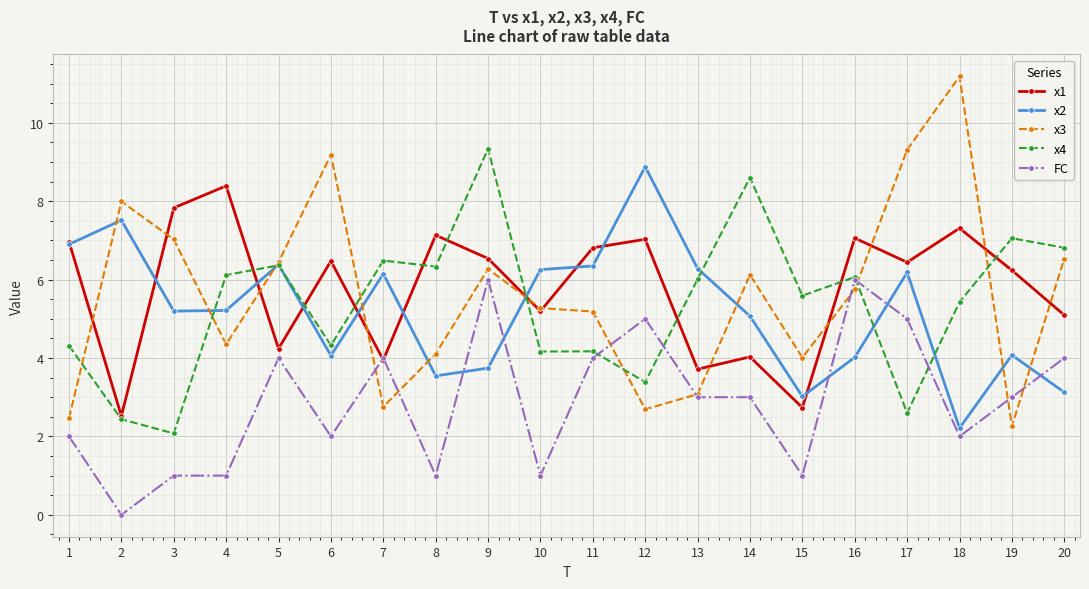

Is this an area chart (filled region under the line)?

No